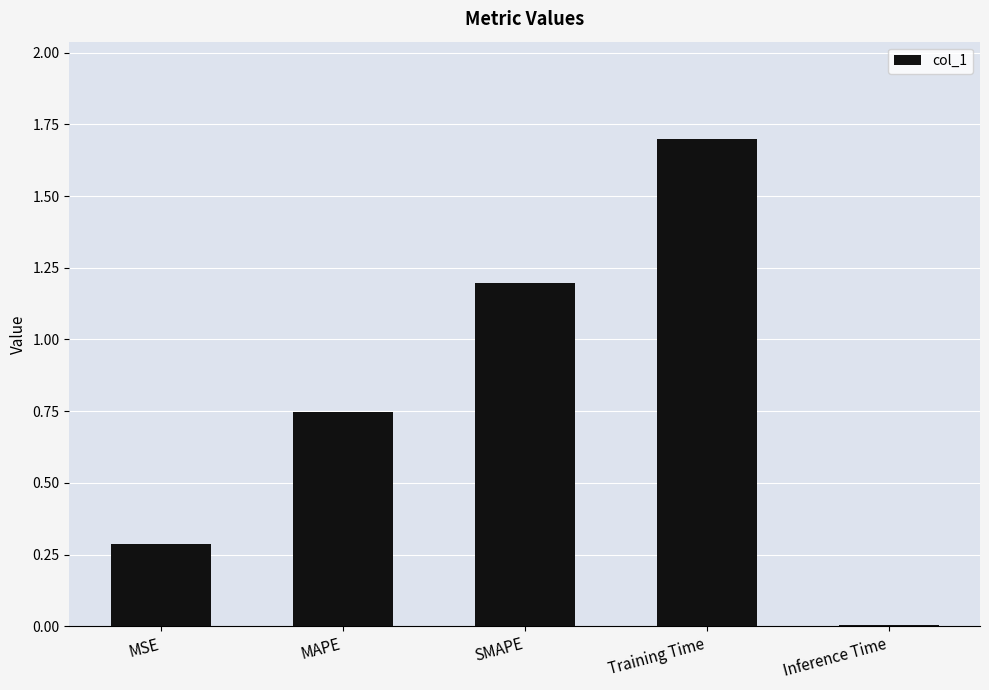

Is it true that the value at Inference Time is 0.0?

True